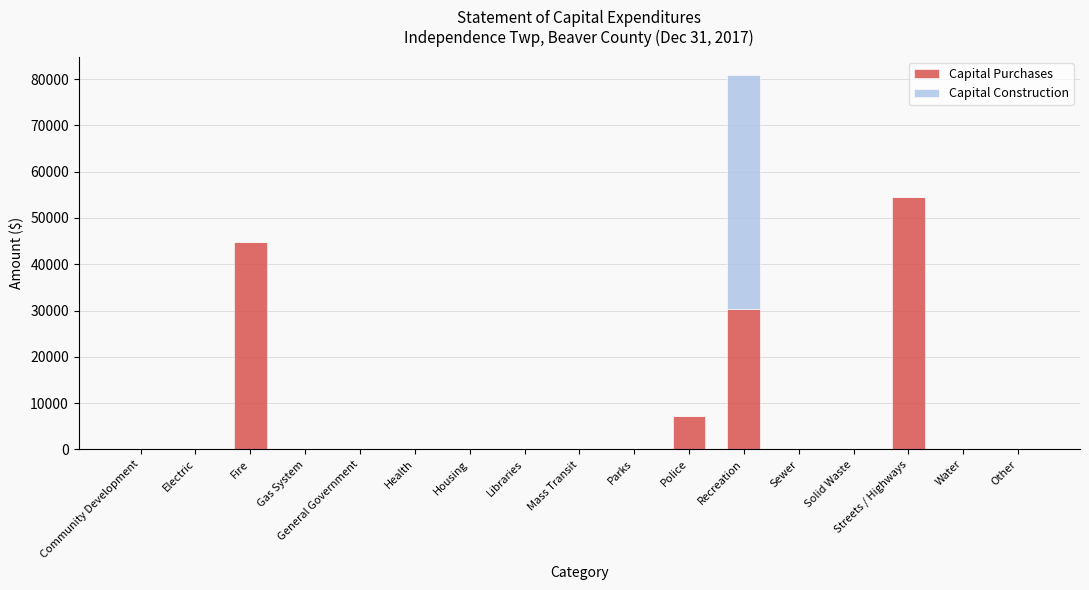

At which category is the sum across all series the highest?

Recreation